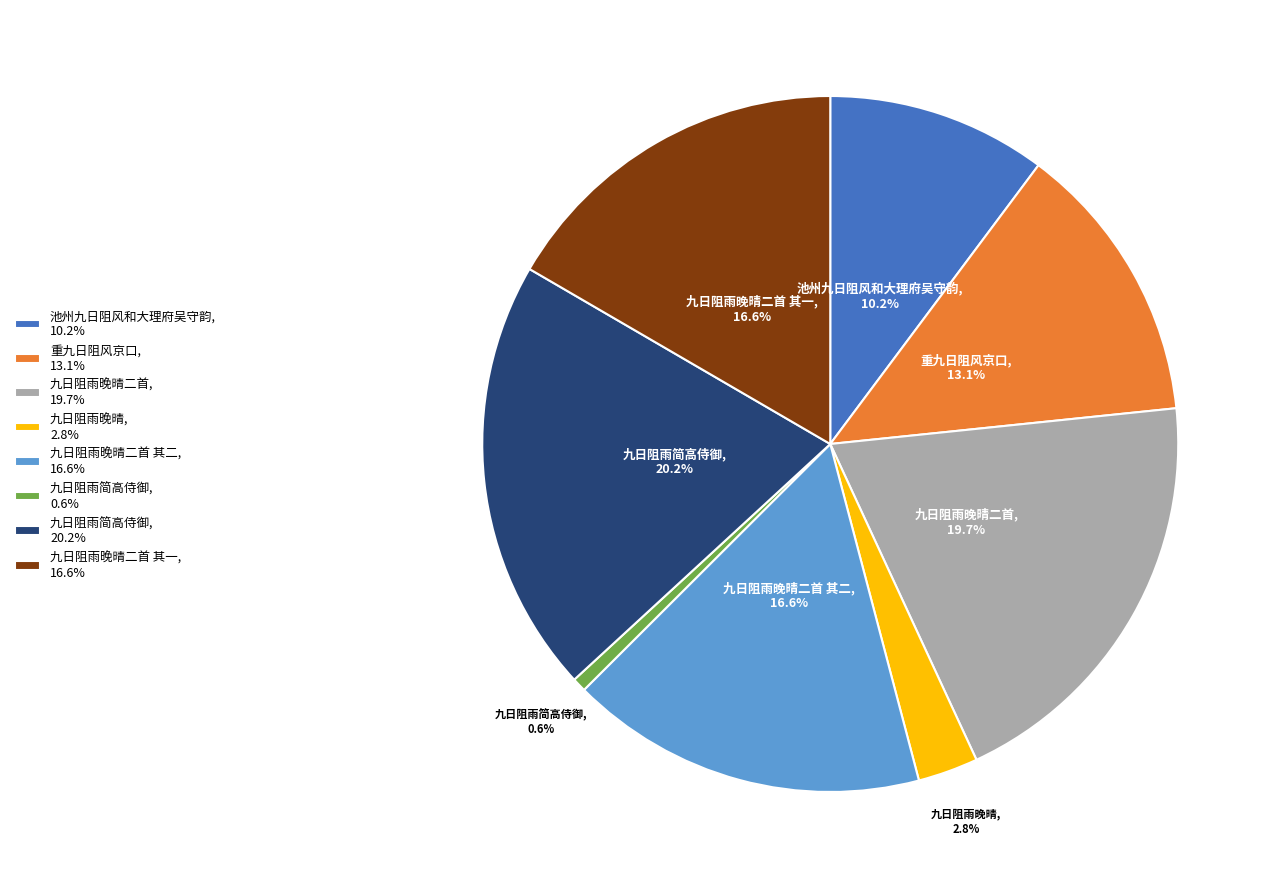

Does any single category account for the majority?

No